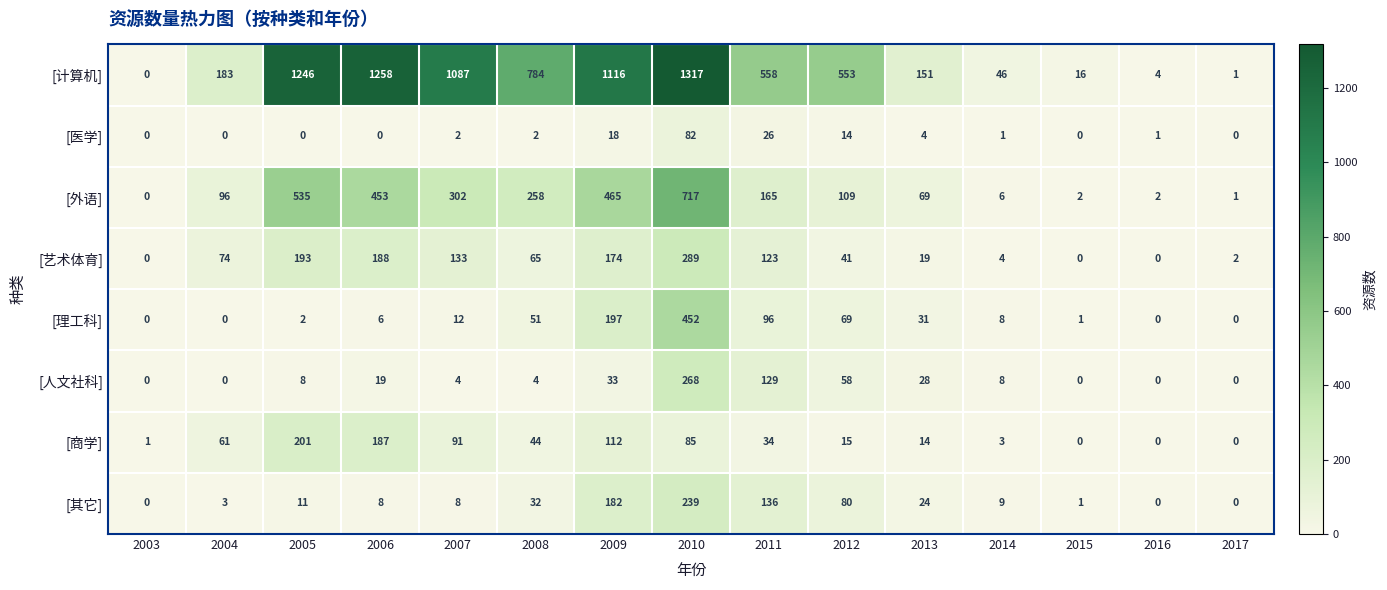

Which series has the widest spread of values?

[计算机]